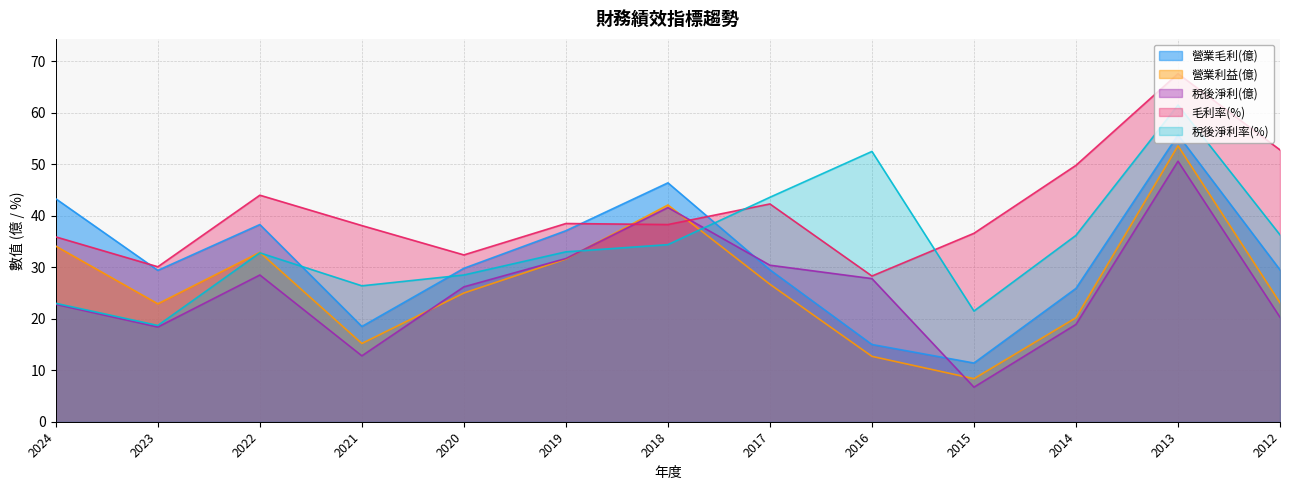

Is the value of 營業毛利(億) at 2024 greater than the value of 營業利益(億) at 2021?

Yes